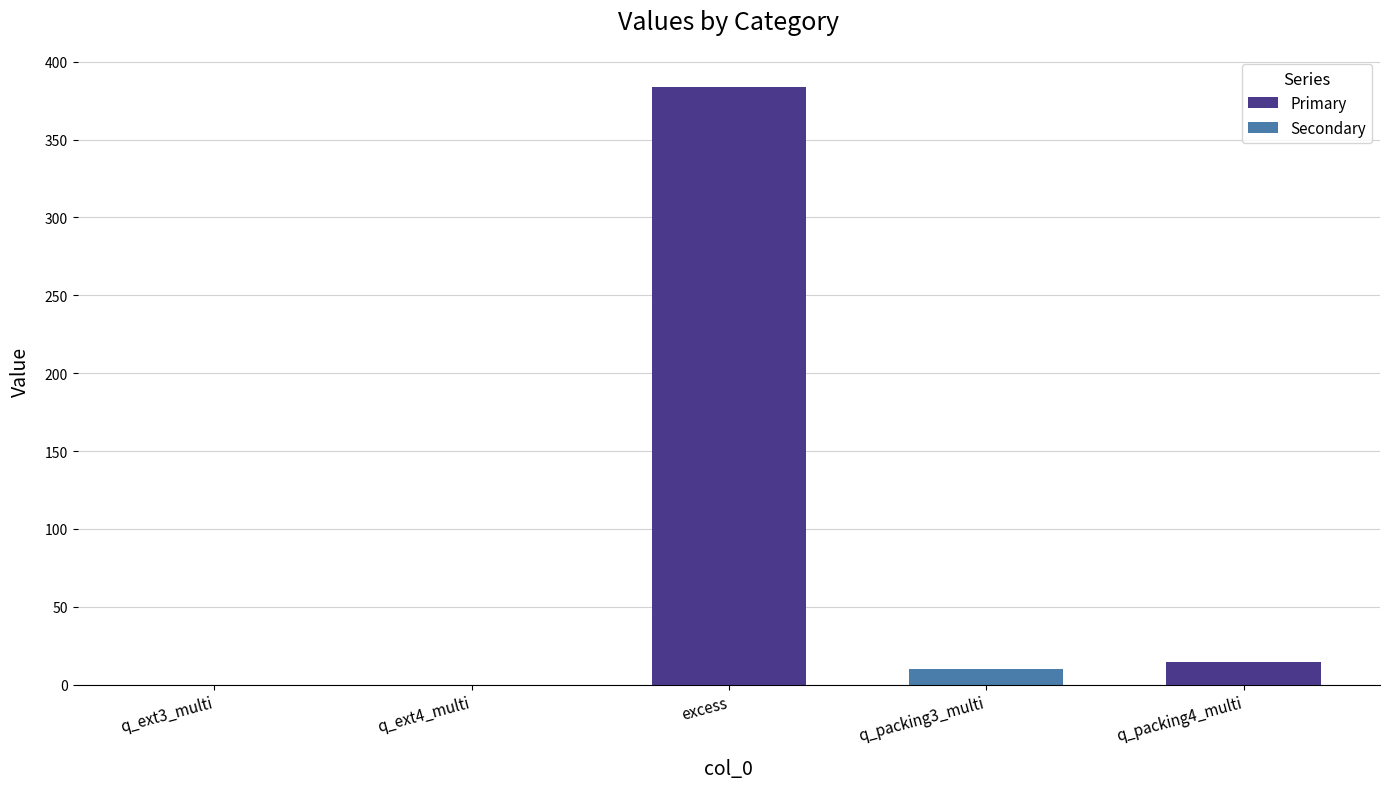

What is the sum of all values?

408.8